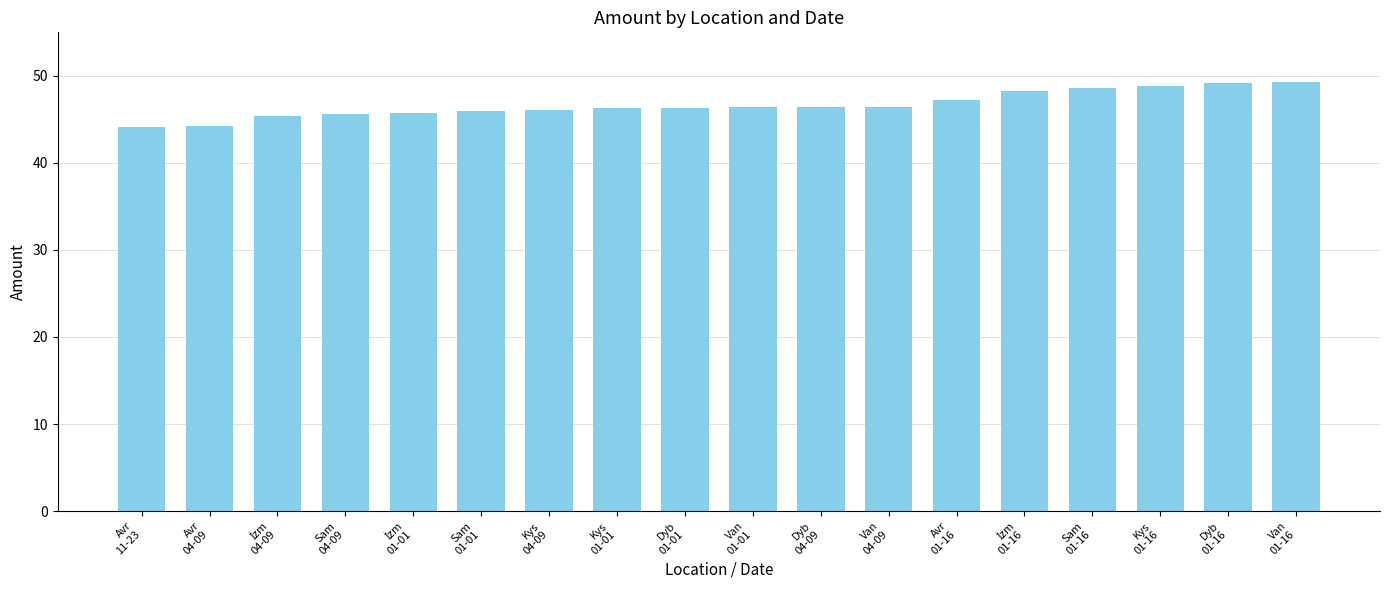

What is the difference between the maximum and minimum values?

5.2